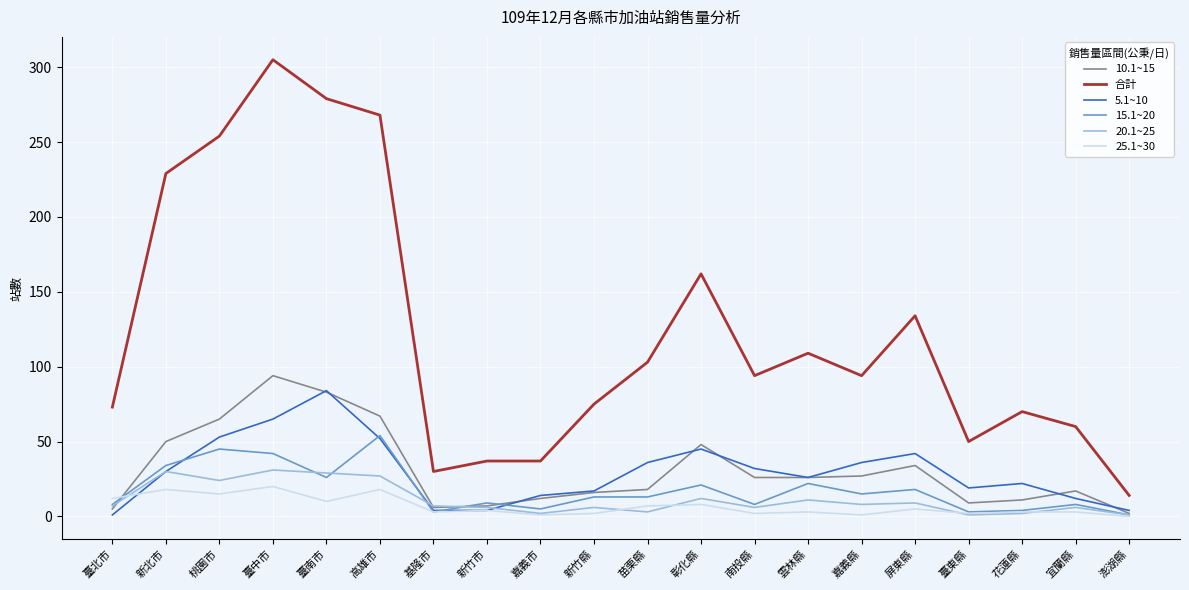

At how many categories does at least one series exceed 303?

1